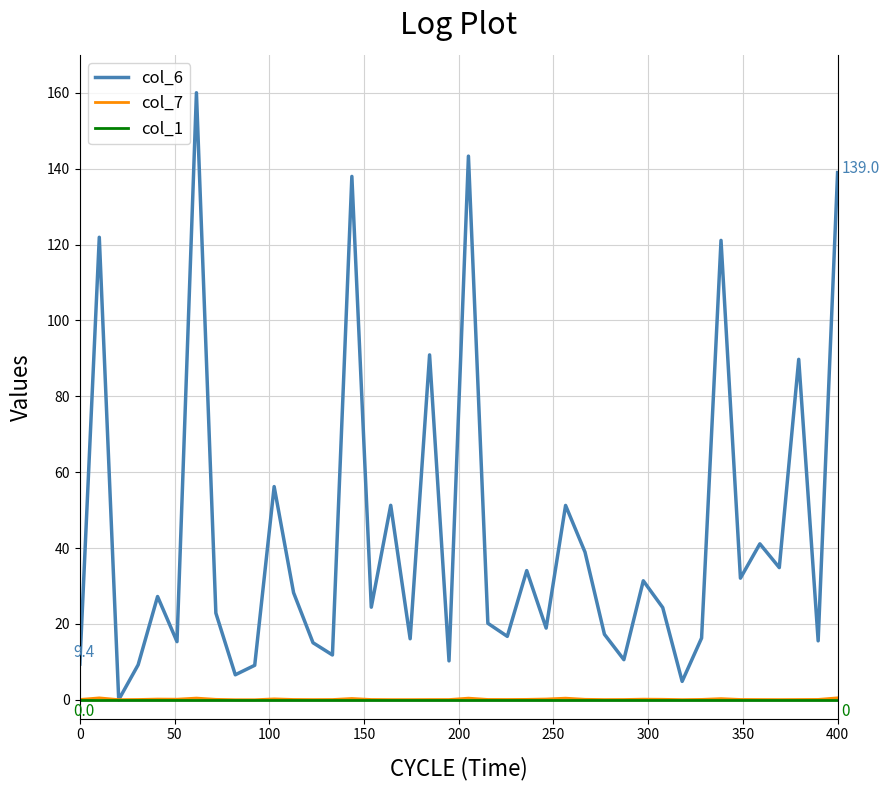

Which series has the largest total across all categories?

col_6